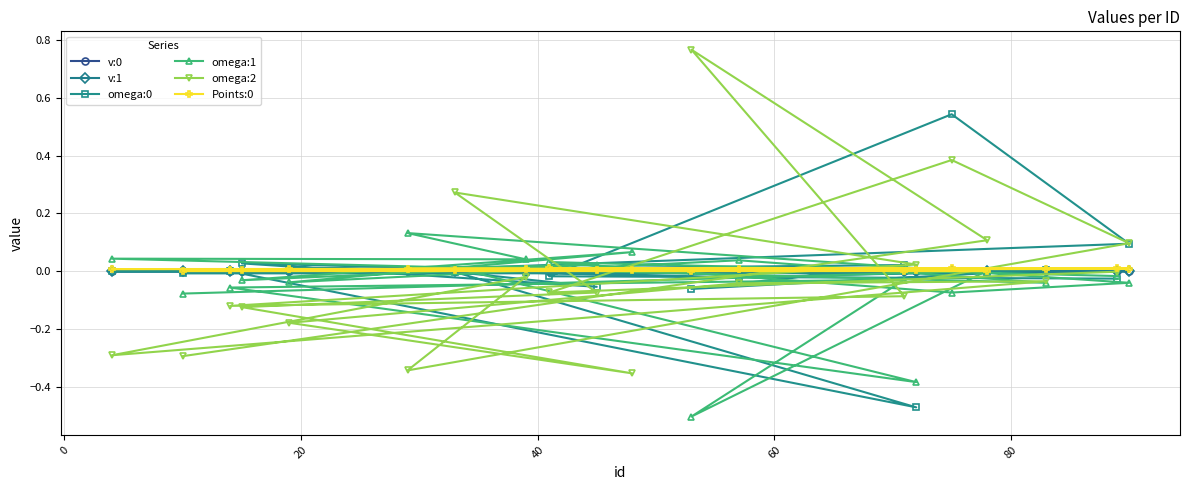

Is this an area chart (filled region under the line)?

No